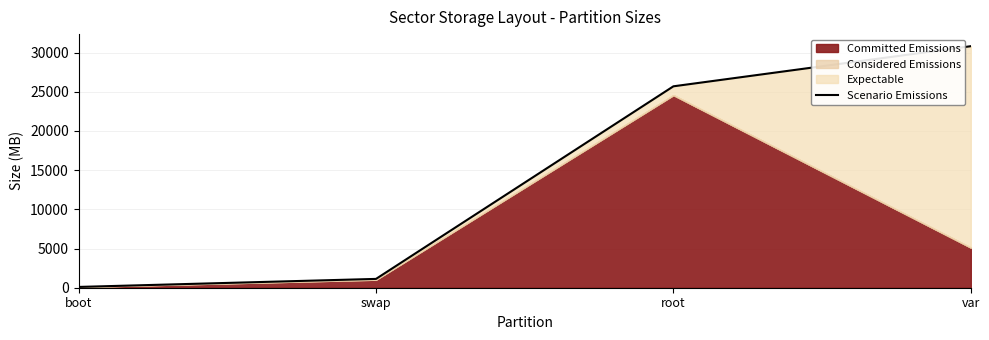

Does the chart display data point markers on the line(s)?

No